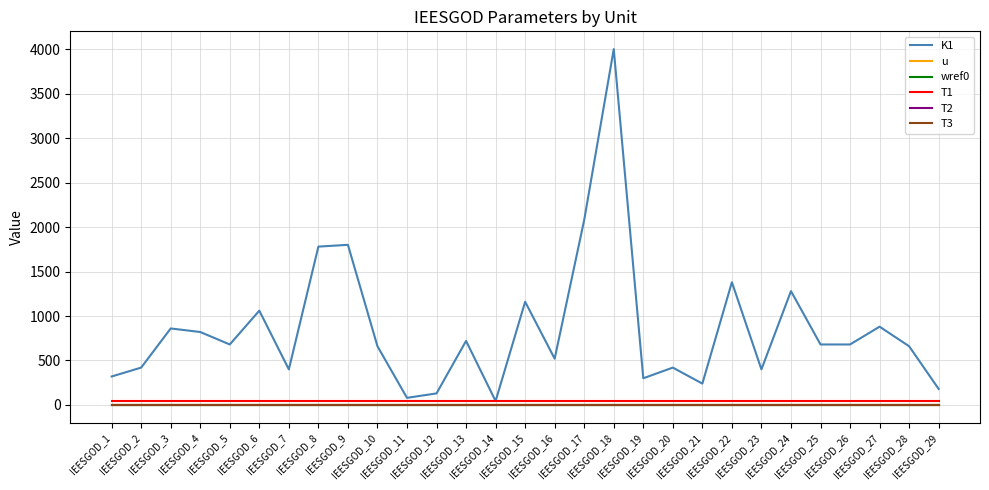

Rank the categories by wref0 value from highest to lowest.

IEESGOD_1, IEESGOD_2, IEESGOD_3, IEESGOD_4, IEESGOD_5, IEESGOD_6, IEESGOD_7, IEESGOD_8, IEESGOD_9, IEESGOD_10, IEESGOD_11, IEESGOD_12, IEESGOD_13, IEESGOD_14, IEESGOD_15, IEESGOD_16, IEESGOD_17, IEESGOD_18, IEESGOD_19, IEESGOD_20, IEESGOD_21, IEESGOD_22, IEESGOD_23, IEESGOD_24, IEESGOD_25, IEESGOD_26, IEESGOD_27, IEESGOD_28, IEESGOD_29